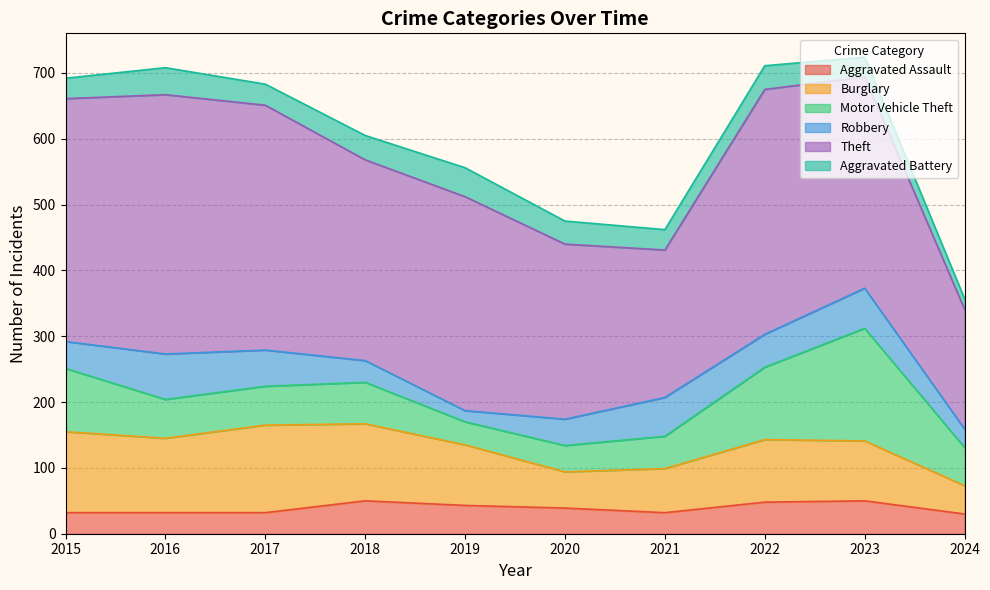

Which series has the largest total across all categories?

Theft